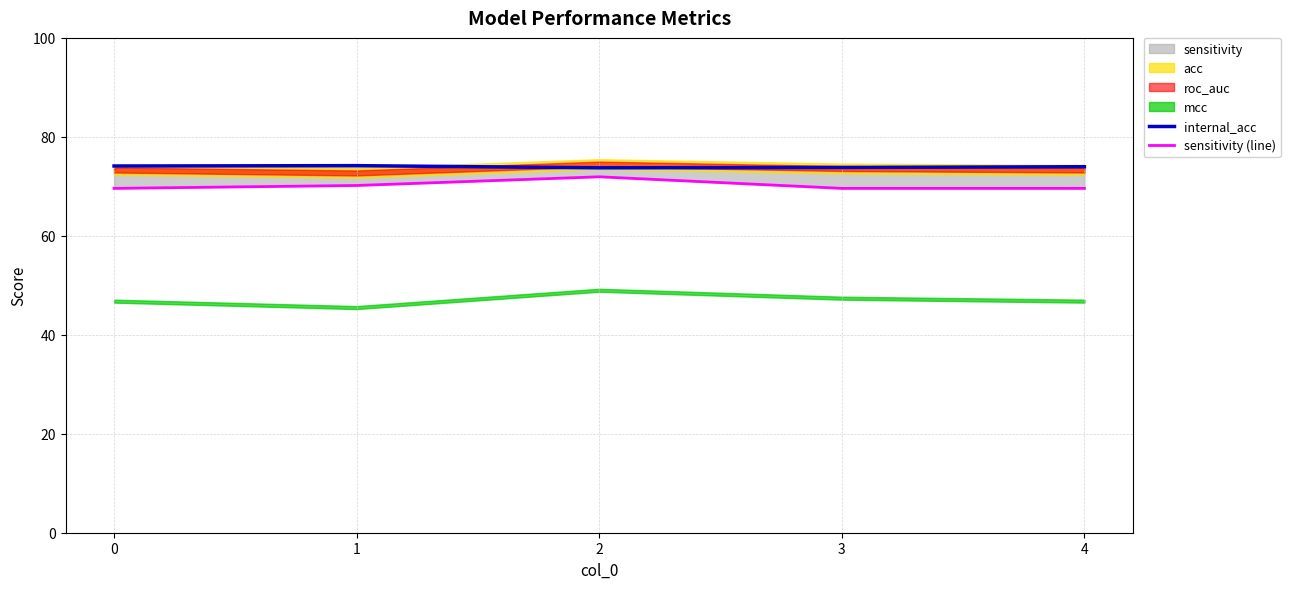

The value of internal_acc at 1 is 132.4. True or false?

False